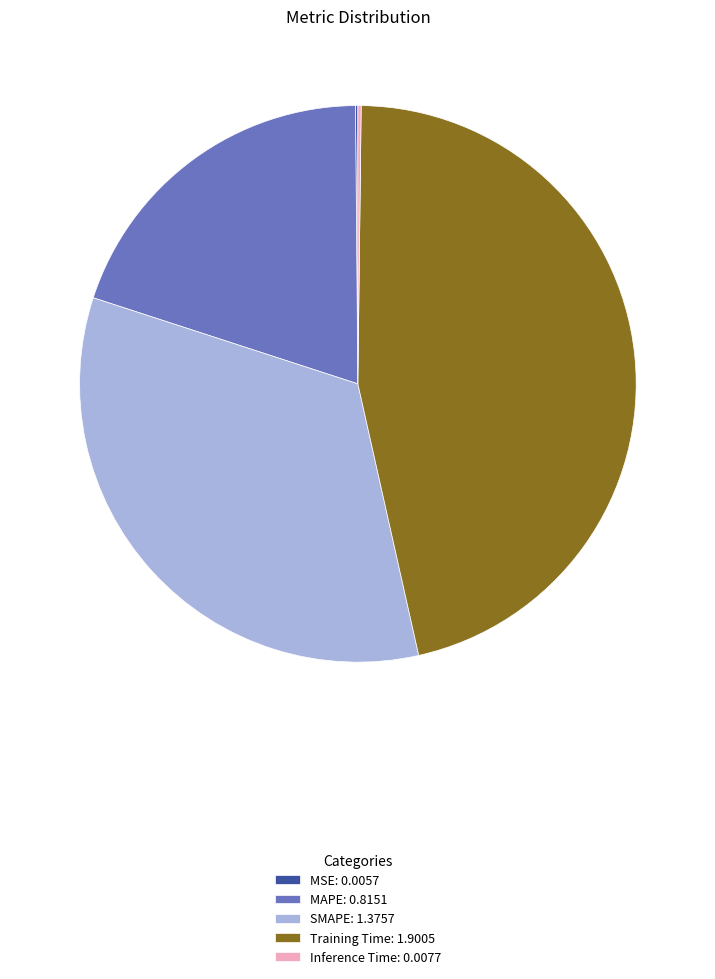

Is it true that Training Time: 1.9005 is 46% of the pie?

True